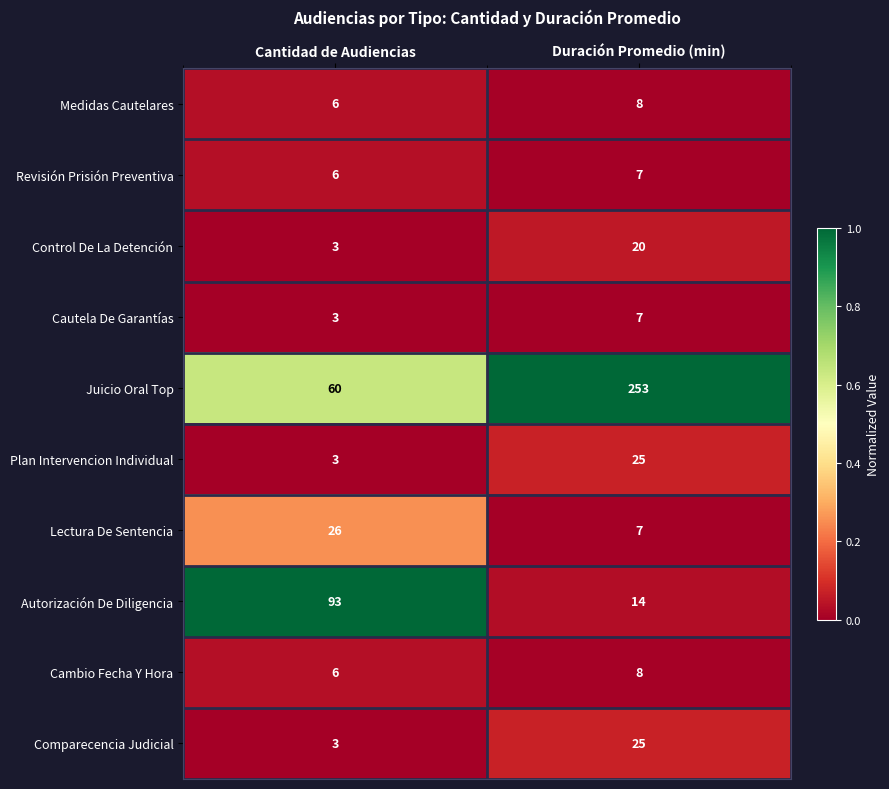

Which series has the widest spread of values?

Juicio Oral Top